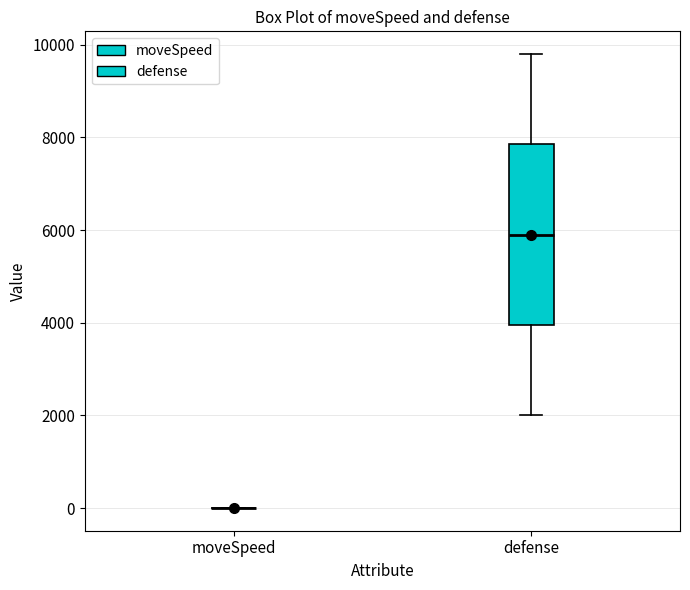

Reading left to right, read every box against the y-axis: the position of its median line, the range the box covers, and the ends of its whiskers. The values are not printed on the chart, so give them approximately, as read against the axis.

moveSpeed: box collapsed to a line at 0, whiskers 0 to 0
defense: median 6000, box 4000 to 7800, whiskers 2000 to 9800